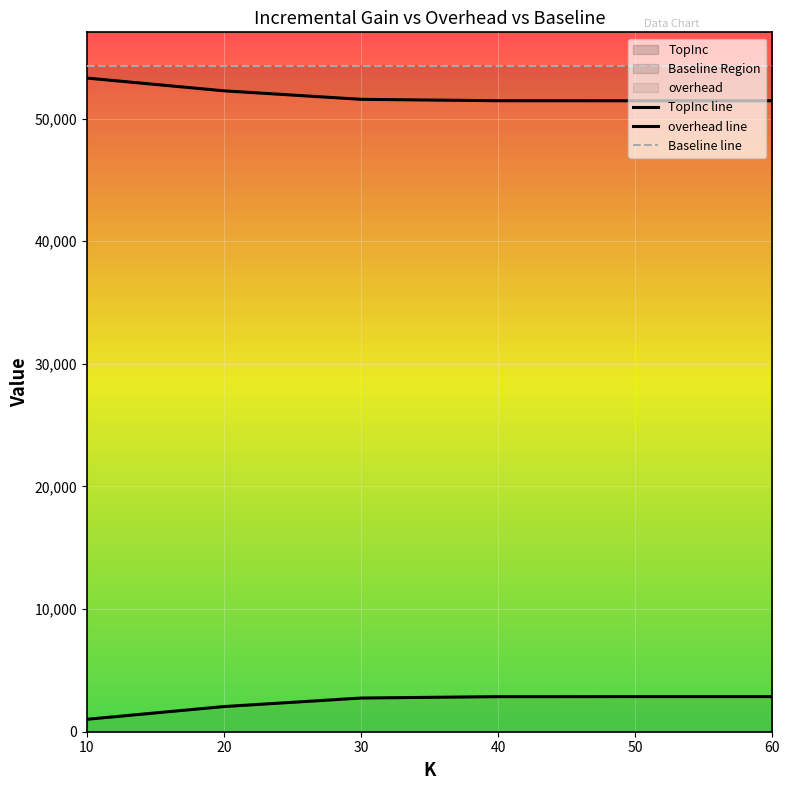

At how many categories does at least one series exceed 7514?

6